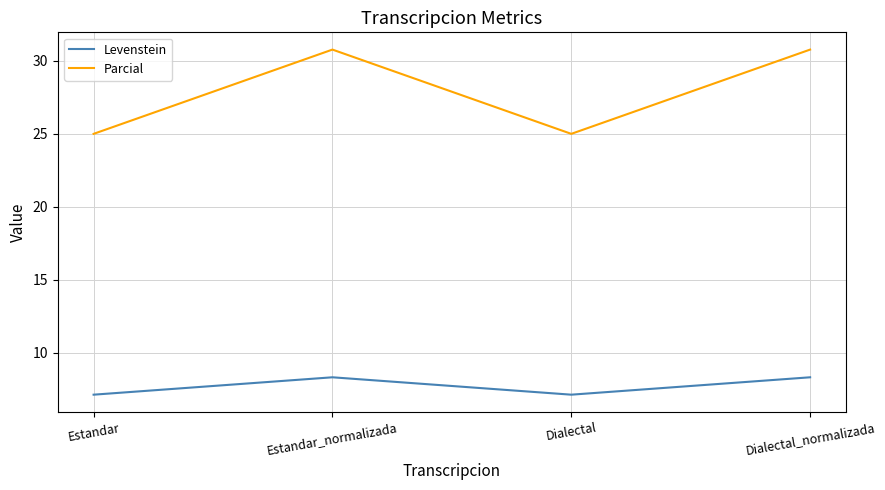

How many values in the Levenstein series are below 8?

2